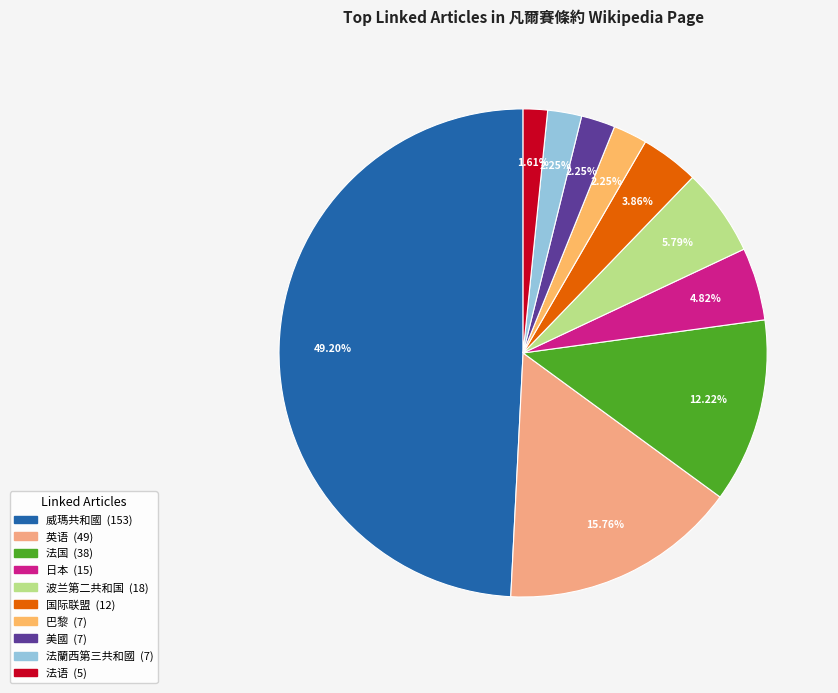

To the nearest percent, what is the combined percentage of 法蘭西第三共和國 and 巴黎?

5%